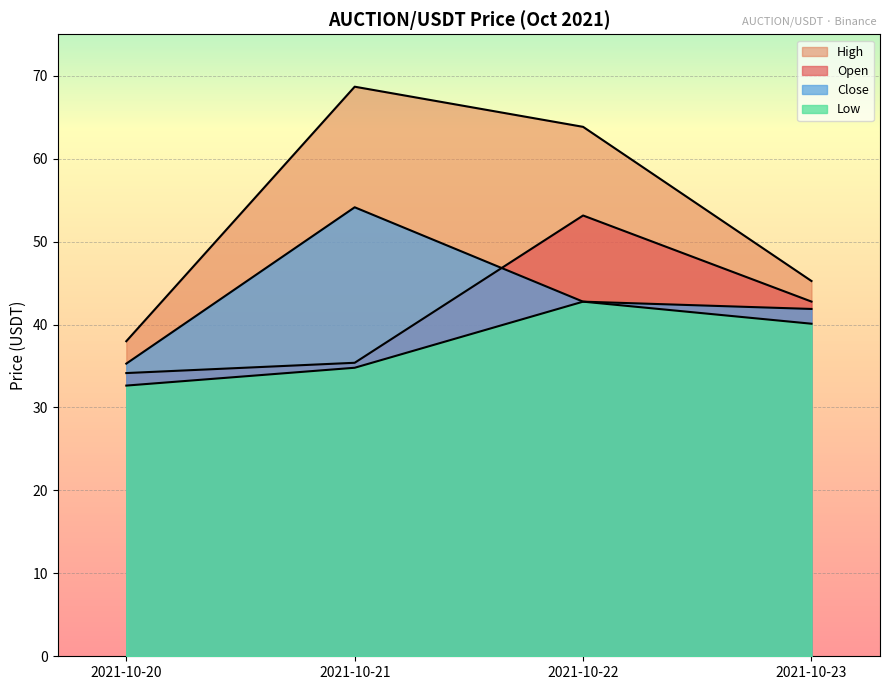

Reading right to left, transcribe all the data shown in this chart.

Open: 2021-10-23=42.8	2021-10-22=53.1	2021-10-21=35.4	2021-10-20=34.1
High: 2021-10-23=45.2	2021-10-22=63.8	2021-10-21=68.7	2021-10-20=38.0
Low: 2021-10-23=40.1	2021-10-22=42.8	2021-10-21=34.8	2021-10-20=32.6
Close: 2021-10-23=41.9	2021-10-22=42.8	2021-10-21=54.1	2021-10-20=35.3